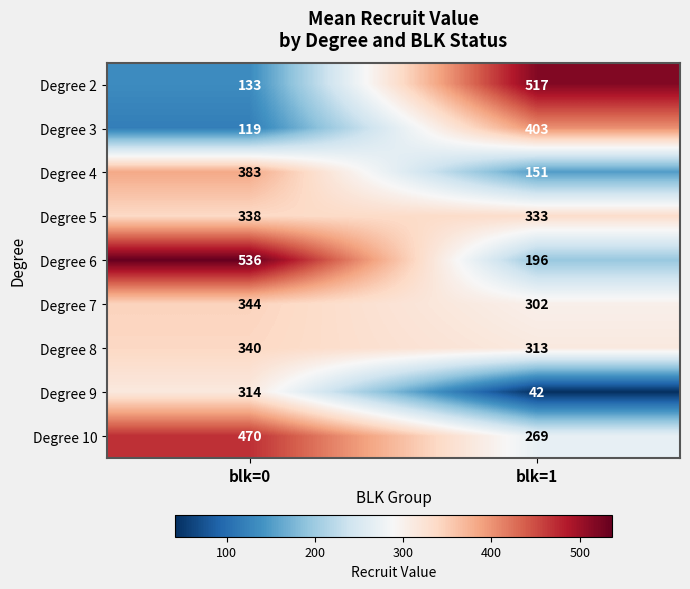

What is the minimum value shown in the chart?

42